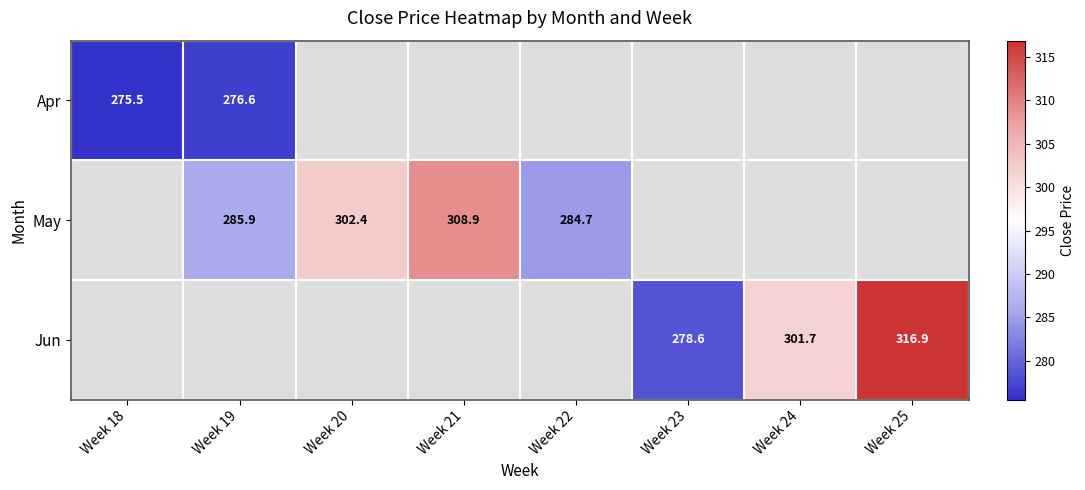

Is it true that Apr equals 475.9 at Week 18?

False